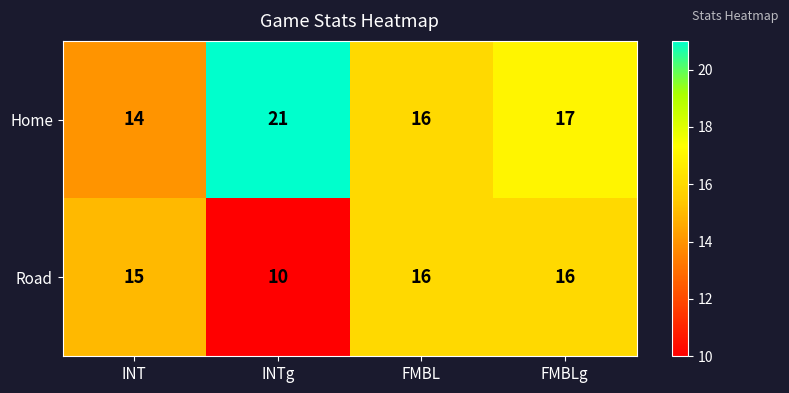

What is the average value of the Home series?

17